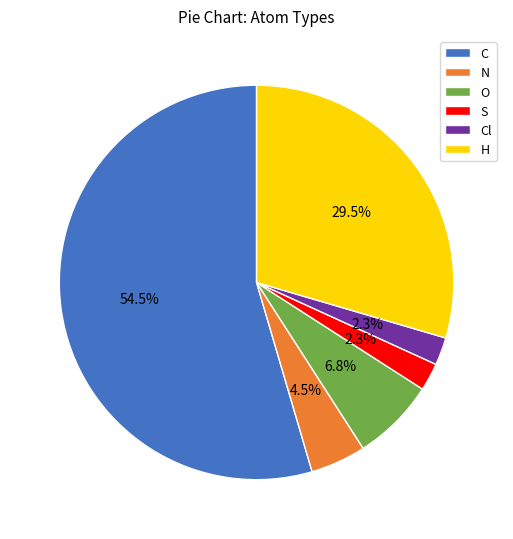

What is the largest slice in the pie chart?

C